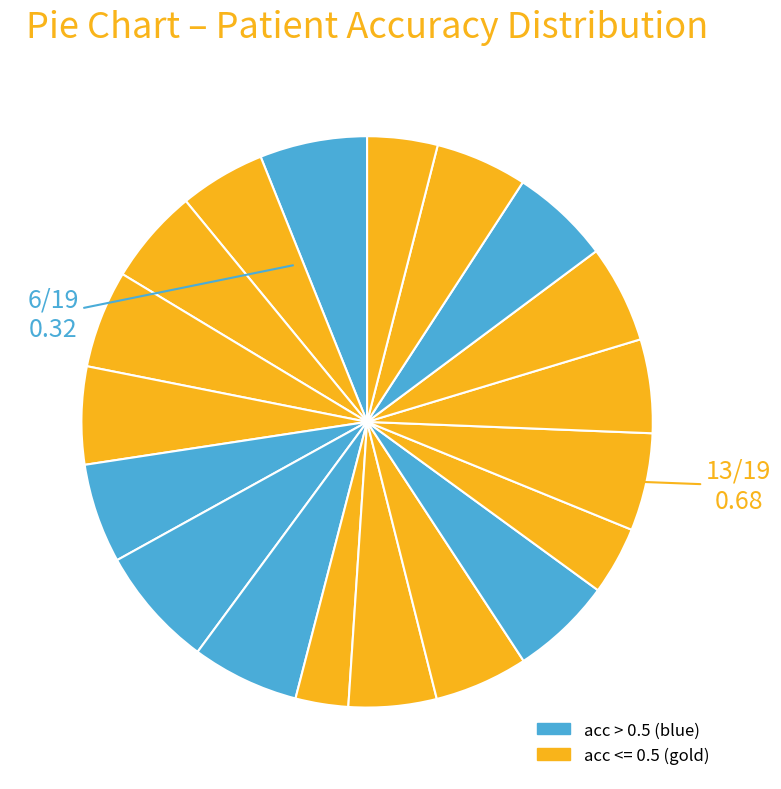

How many segments does this pie chart have?

19